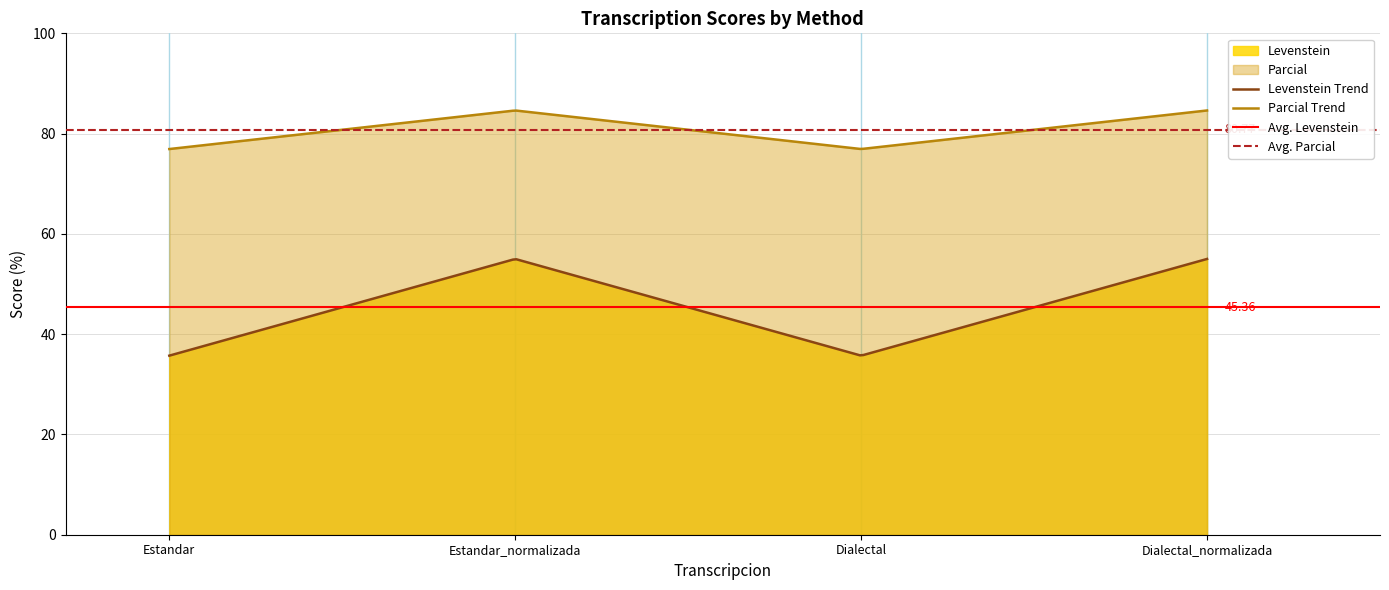

In Parcial, how many points are lower than both neighbors (excluding endpoints)?

1